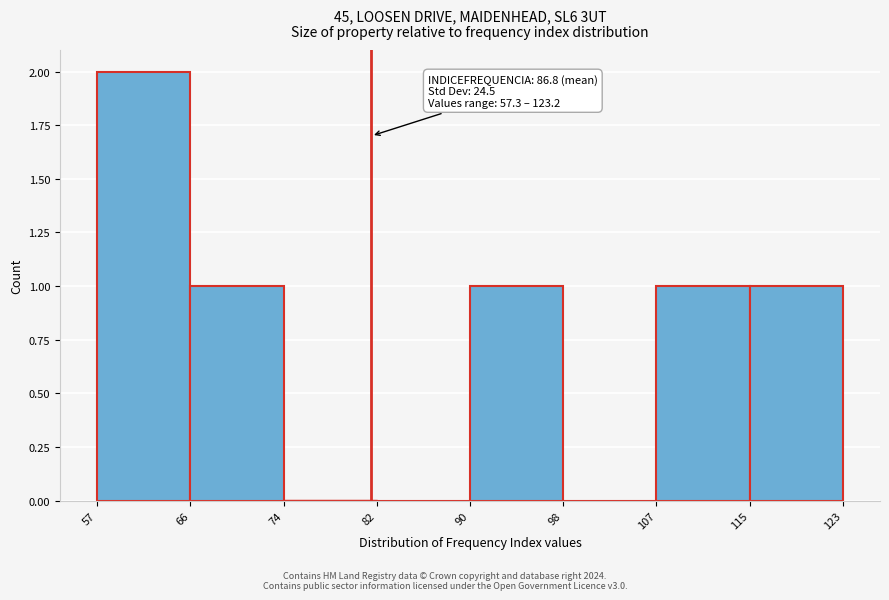

Which range on the x-axis has the tallest bar?

57 to 66